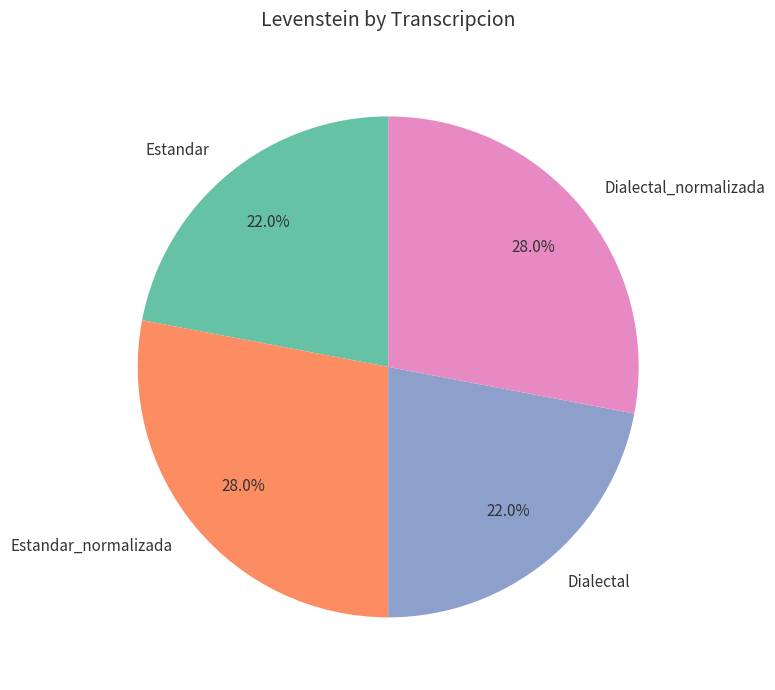

Count the number of slices in the pie.

4